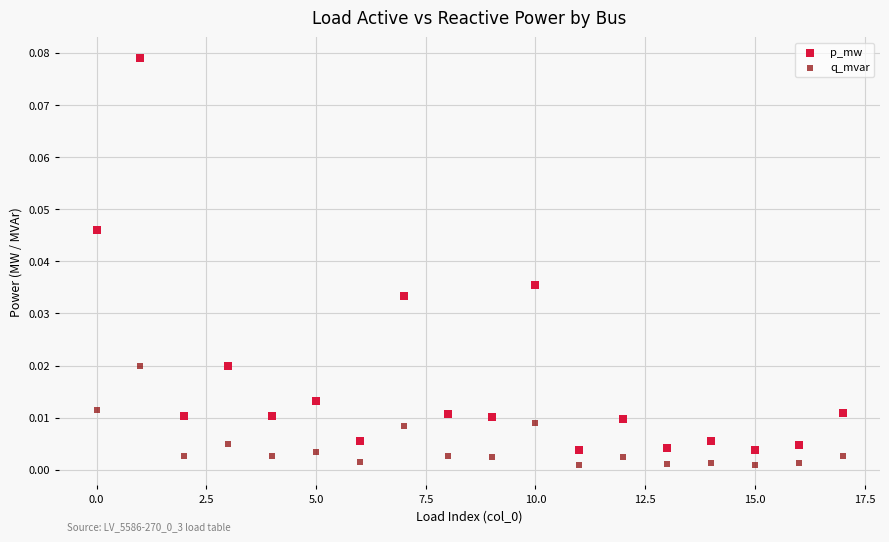

Which series contains the highest Y value?

p_mw